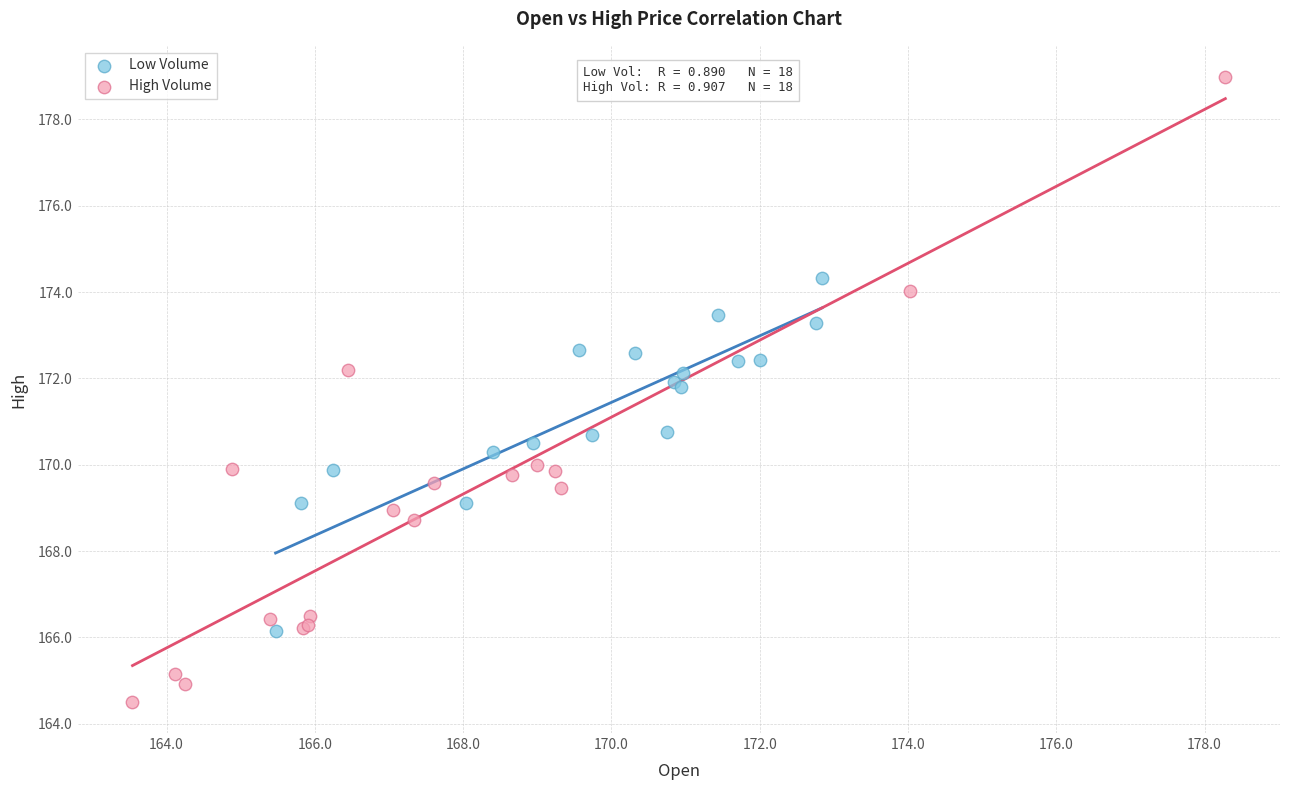

Which series has the largest Y range (max minus min)?

High Volume